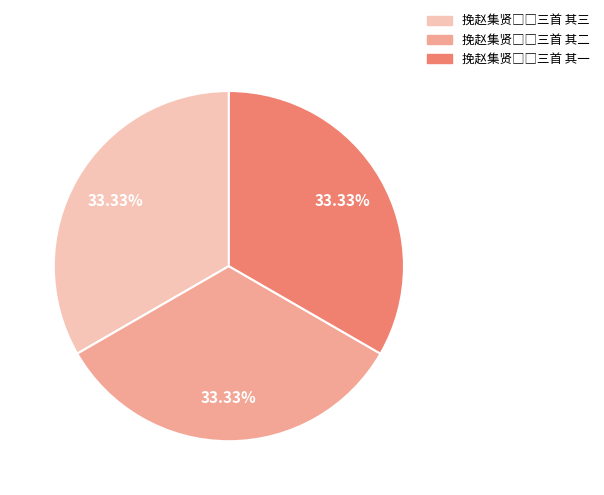

Is there a majority slice in this chart?

No